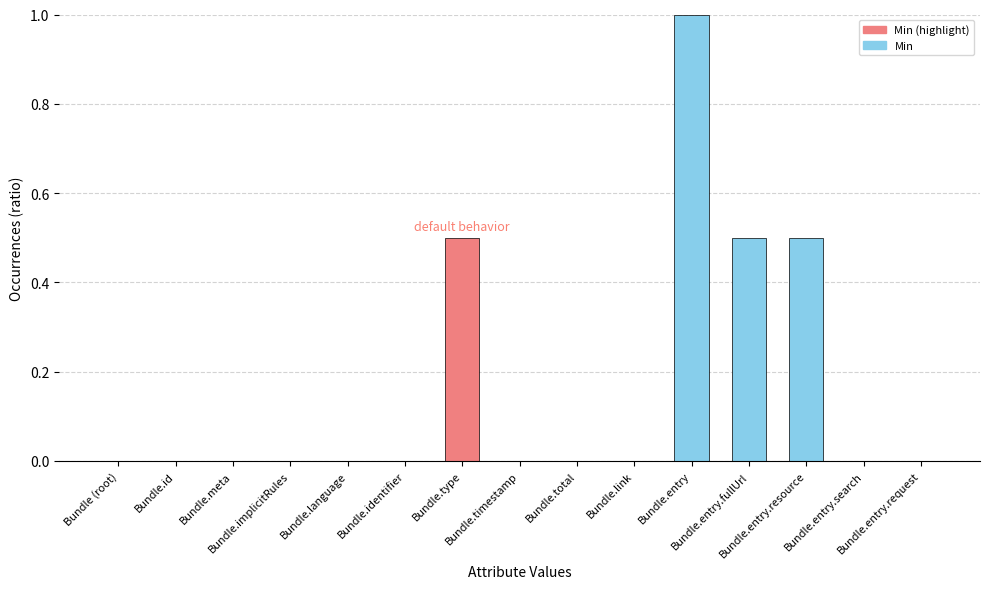

Reading left to right, what are all the values shown in this chart?

0.0	0.0	0.0	0.0	0.0	0.0	0.5	0.0	0.0	0.0	1.0	0.5	0.5	0.0	0.0